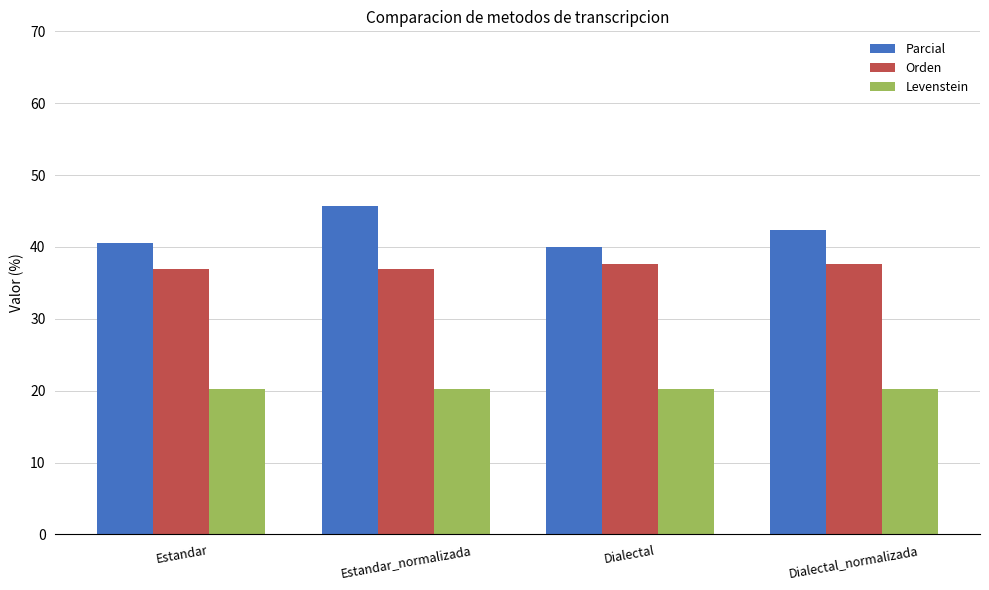

Which series has the widest spread of values?

Parcial